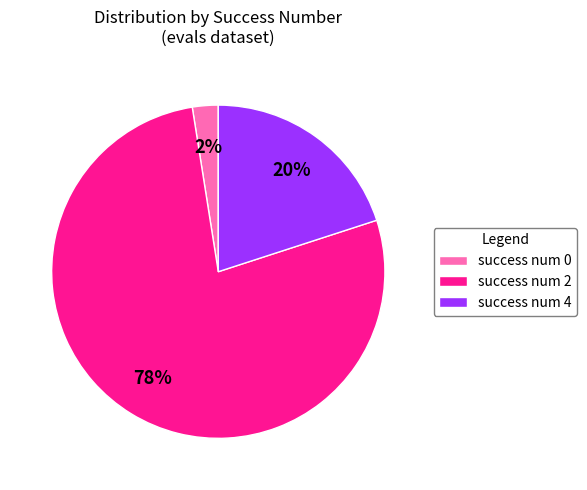

True or false: success num 2 accounts for 77% of the total.

True